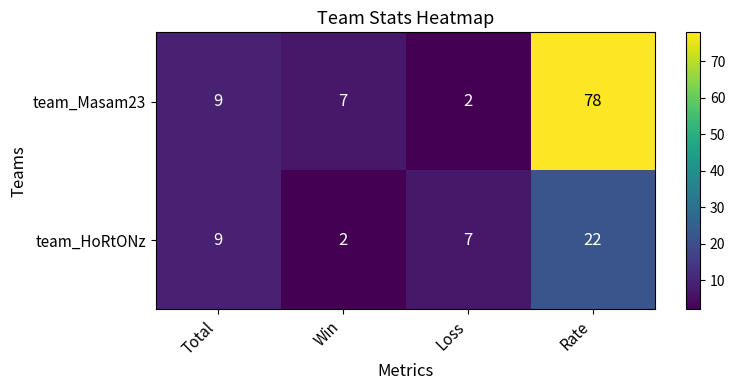

Rank the series at Loss from lowest to highest value.

team_Masam23, team_HoRtONz